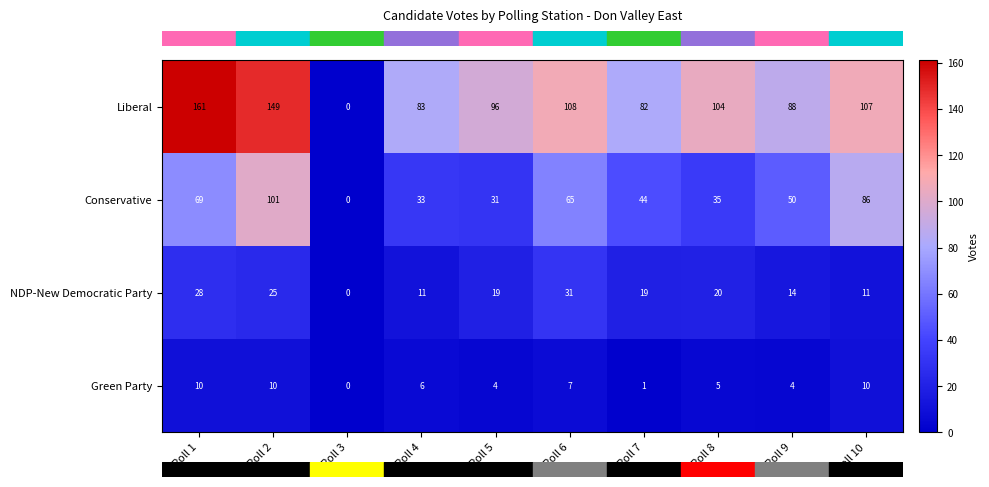

What is the total value across all series at Poll 5?

150